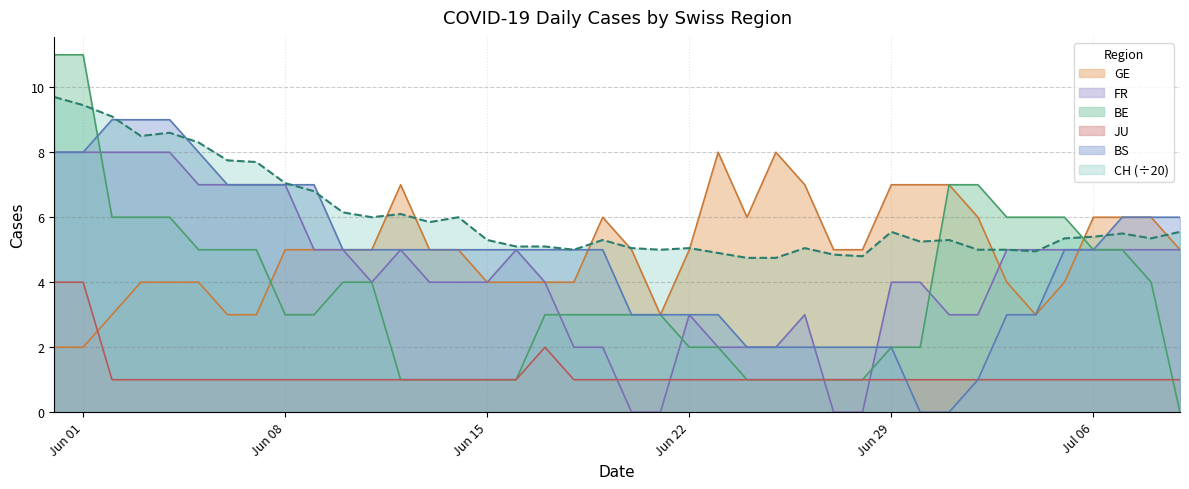

True or false: FR has more than 2 interior local peaks.

True